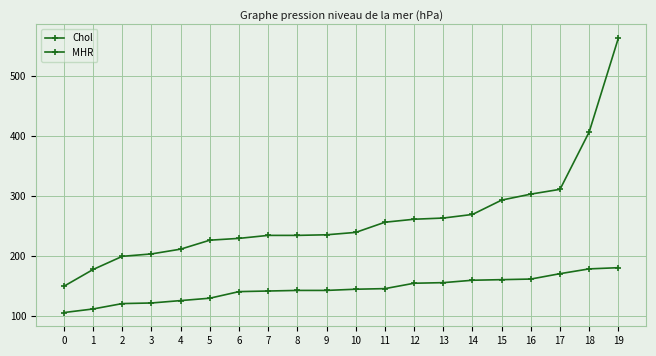

The MHR series shows 219 at 14. True or false?

False